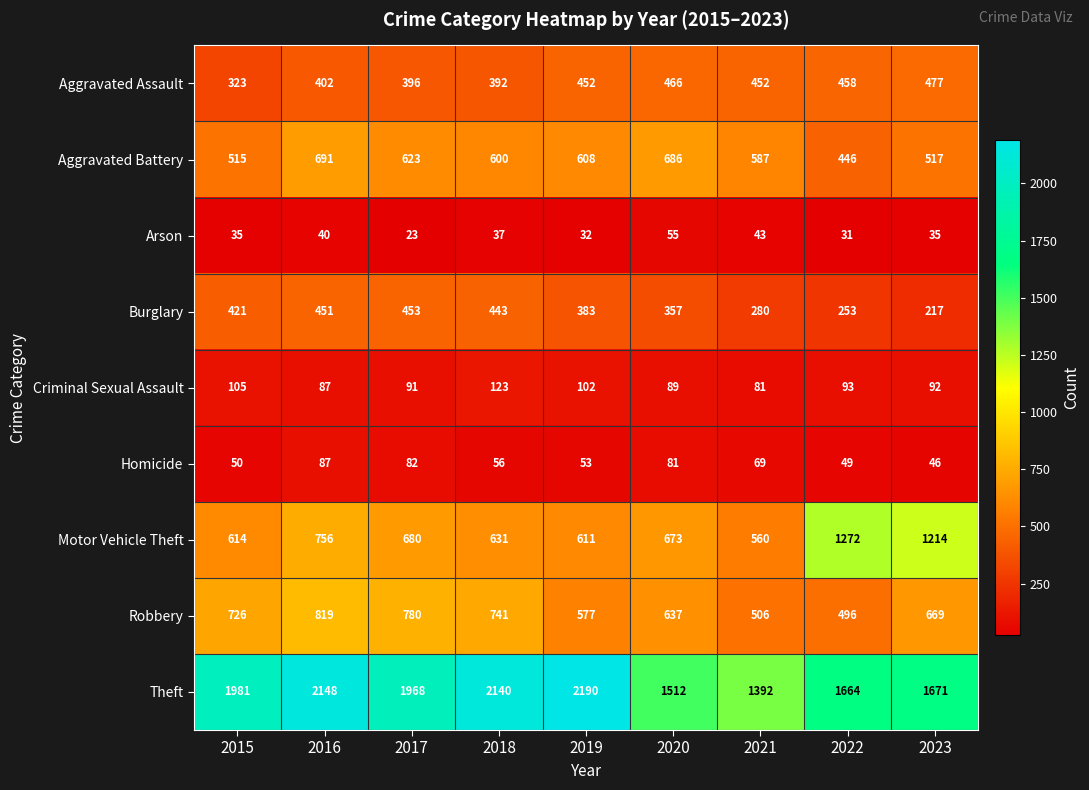

Which label corresponds to the largest value in the chart?

2019